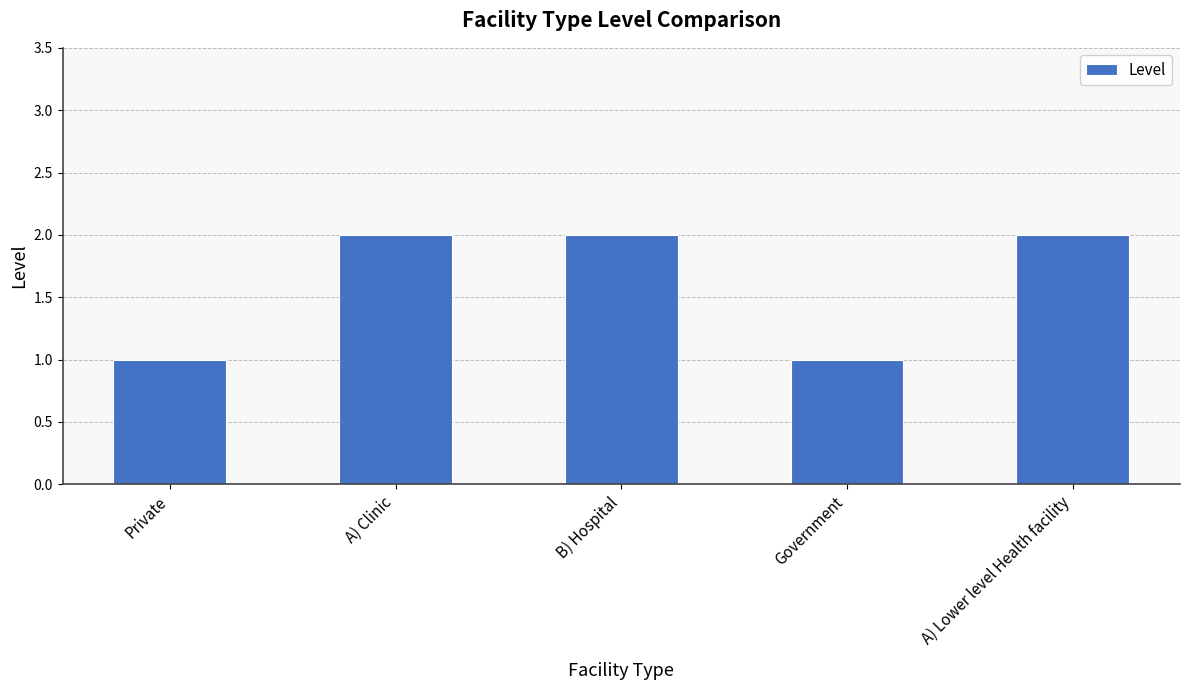

What value does the data have at B) Hospital?

2